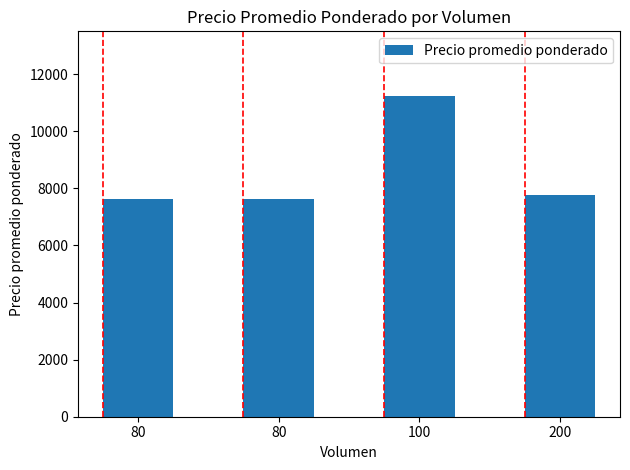

What is the sum of all values?

34250